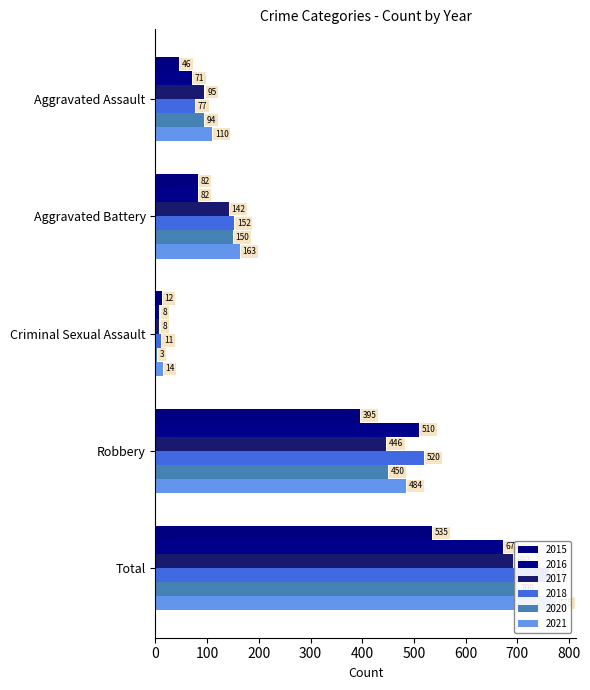

The value of 2015 at Criminal Sexual Assault is 12. True or false?

True